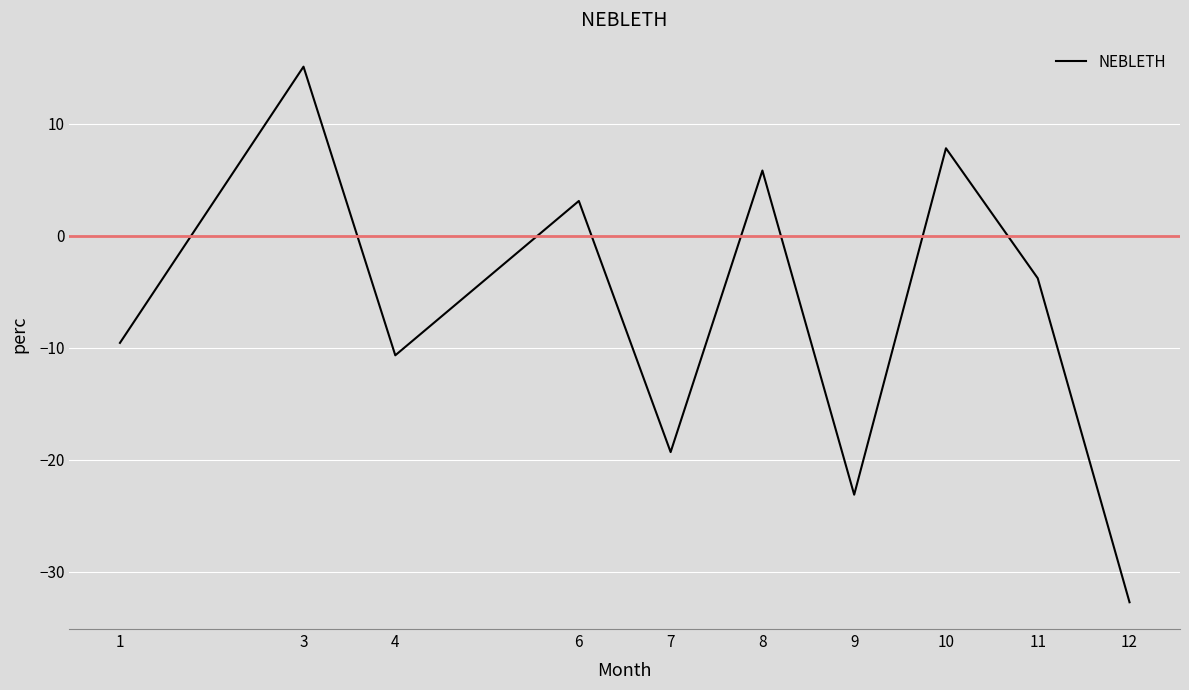

True or false: the data shows -19.3 at 7.

True